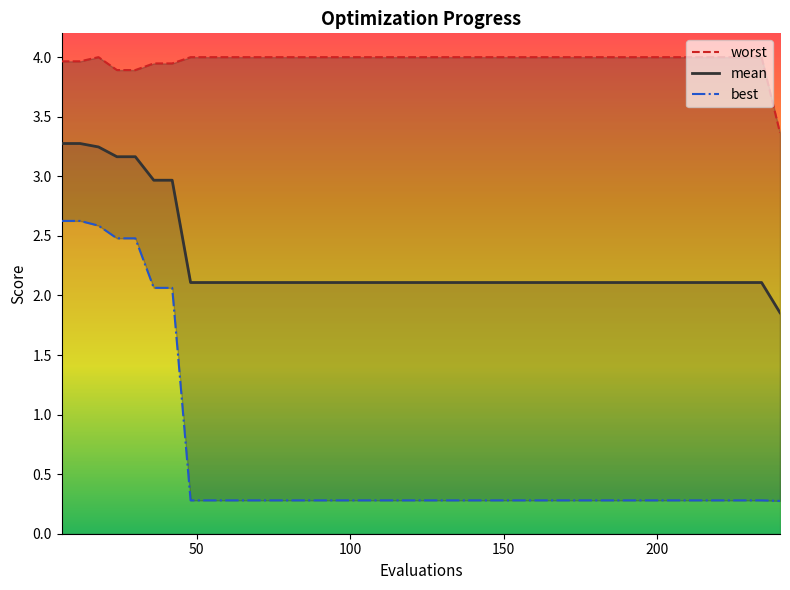

How many lines are shown in the chart?

3